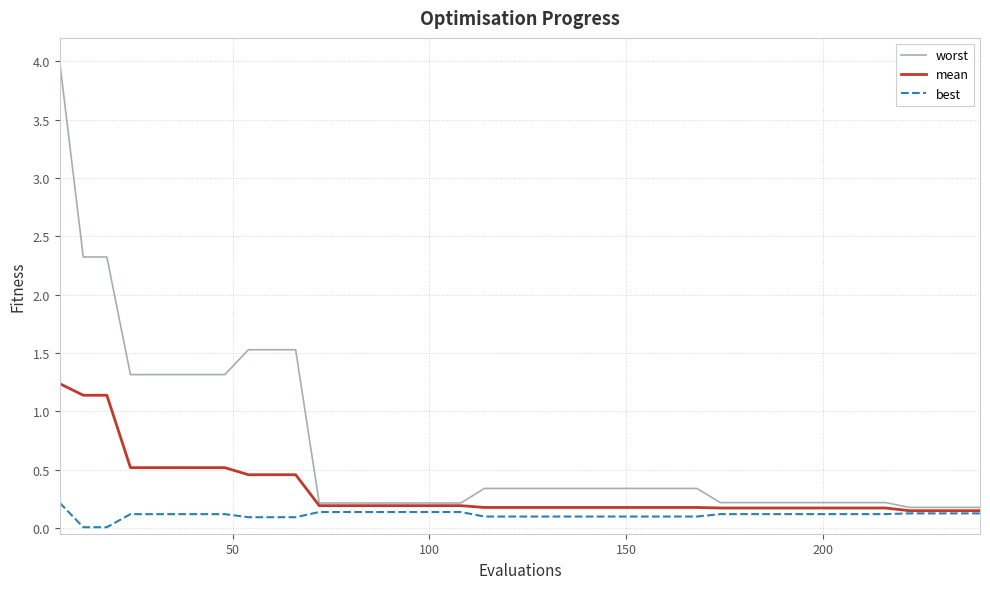

List the series in order of their overall mean, highest first.

worst, mean, best